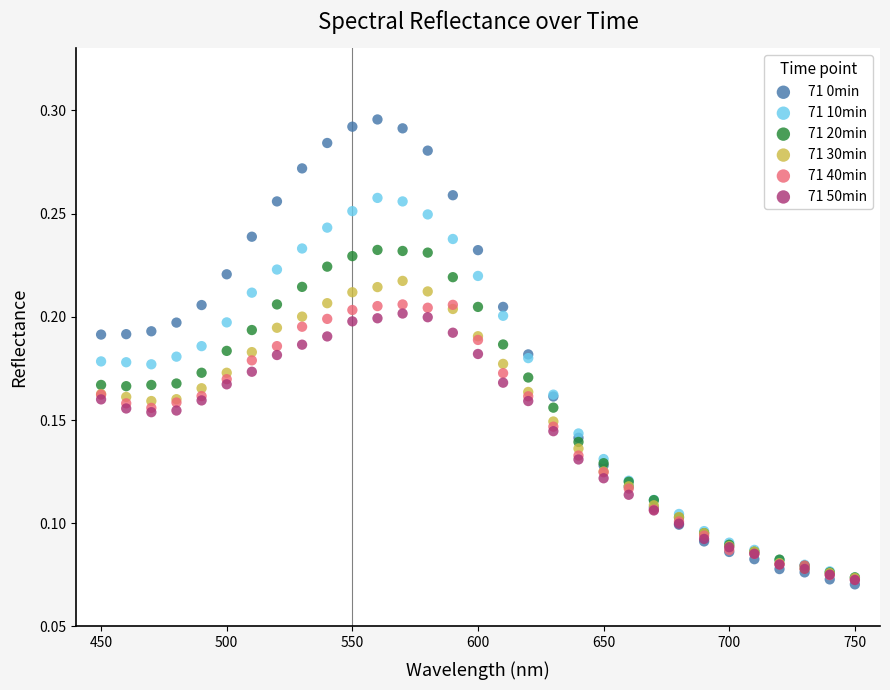

What are all the series names shown in the legend?

71 0min, 71 10min, 71 20min, 71 30min, 71 40min, 71 50min